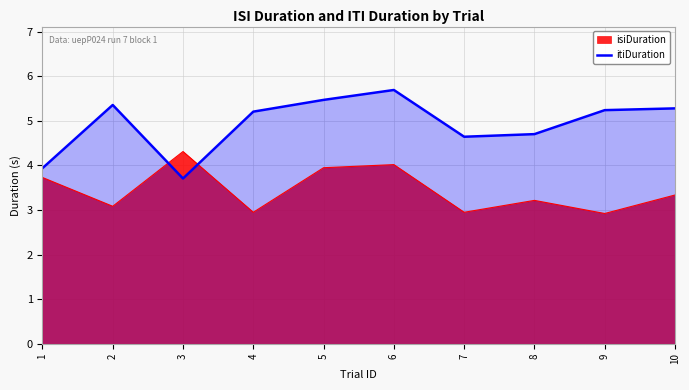

How many times do itiDuration and isiDuration cross each other?

2